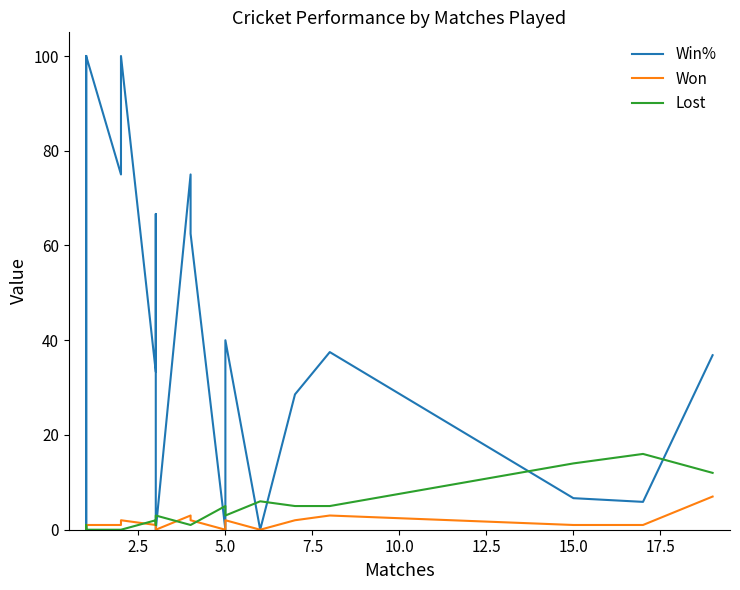

What is the maximum value for Lost?

16.0